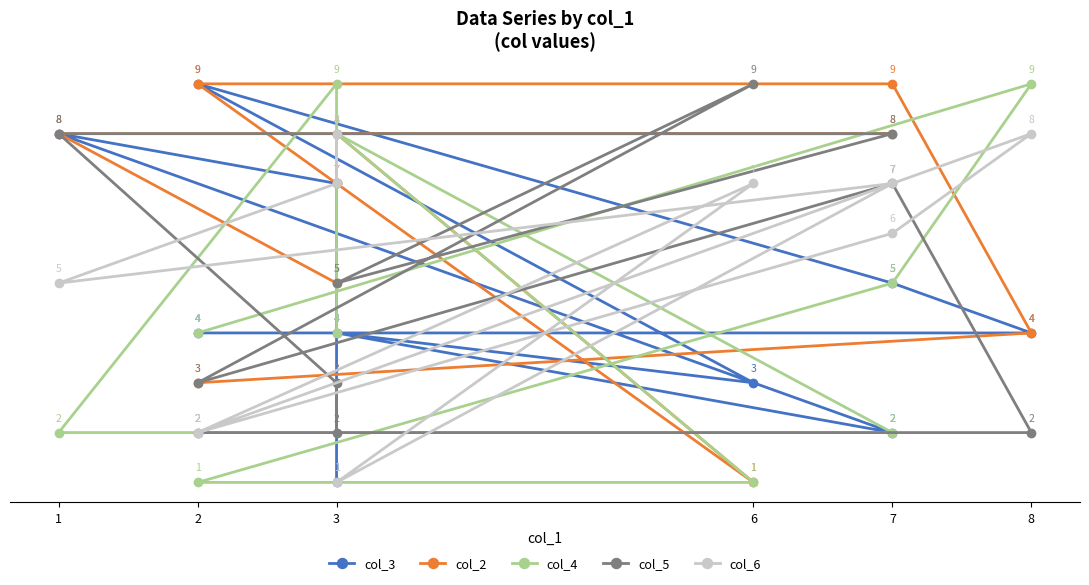

How many intersections are there between col_6 and col_2?

5